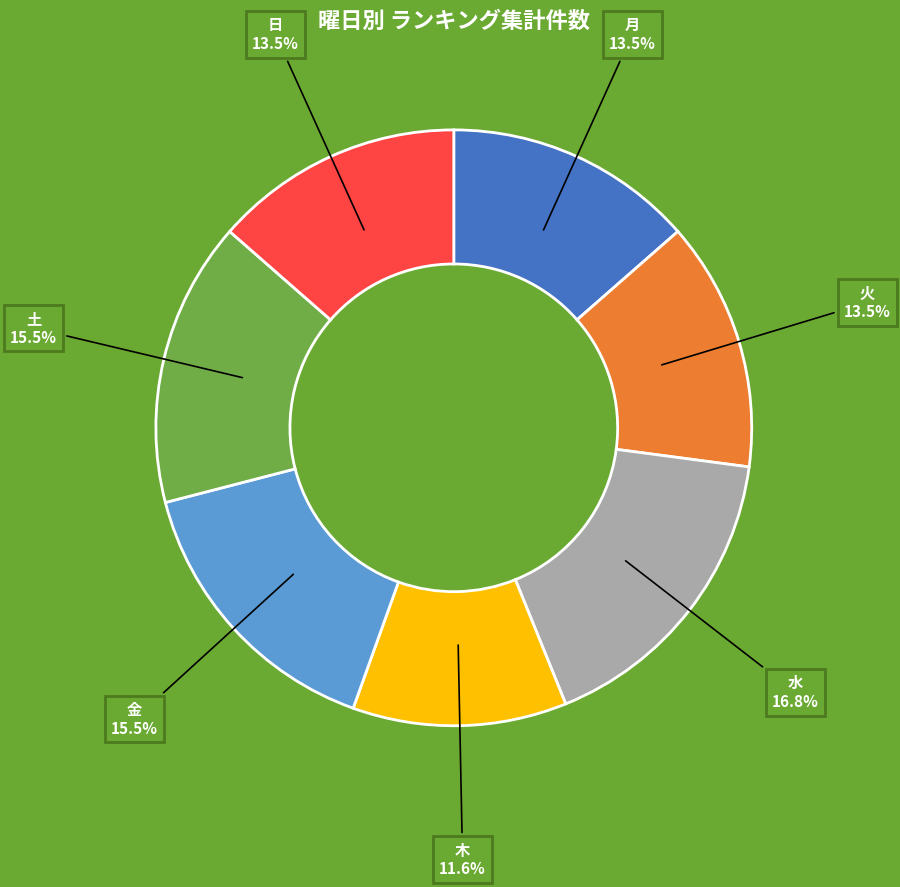

Does any single category account for the majority?

No